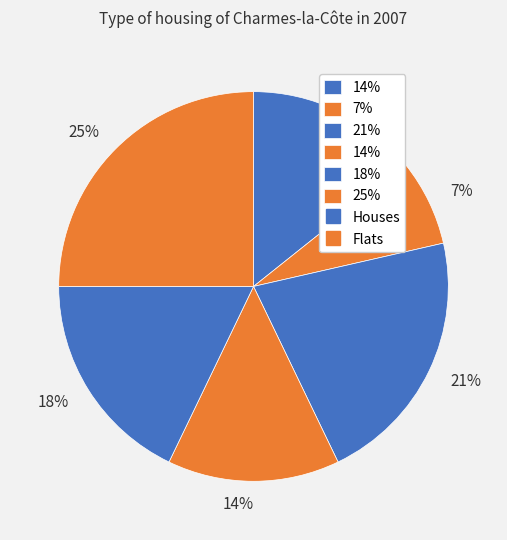

How many slices are in this pie chart?

6